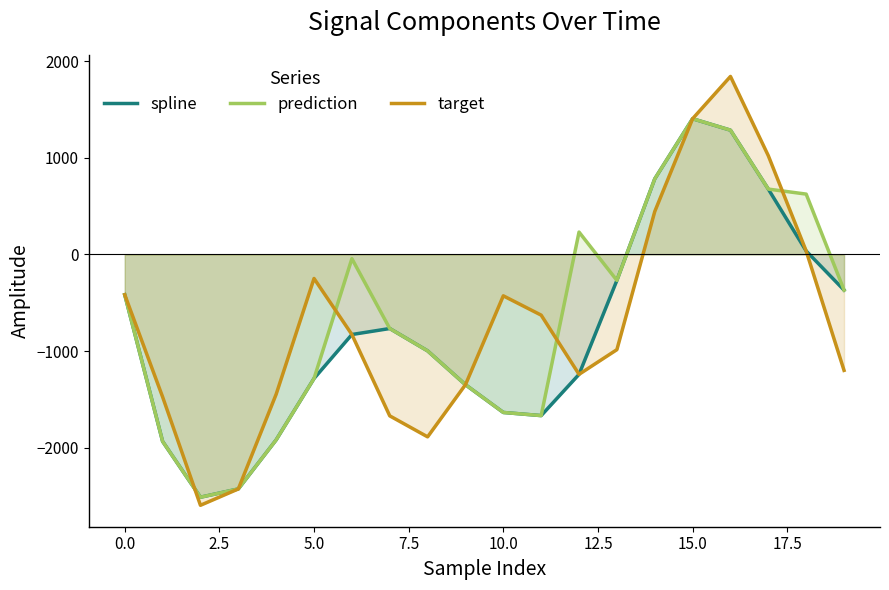

Reading left to right, list all the values displayed in this chart.

spline: -416.8	-1934.7	-2512.8	-2427.0	-1918.9	-1283.9	-828.5	-766.5	-997.8	-1348.1	-1635.3	-1667.8	-1240.8	-268.3	782.5	1405.1	1286.7	676.7	35.9	-368.6
prediction: -416.8	-1934.7	-2512.8	-2427.0	-1918.9	-1283.9	-43.4	-766.5	-997.8	-1348.1	-1635.3	-1667.8	231.8	-268.3	782.5	1405.1	1286.7	676.7	624.8	-368.6
target: -416.8	-1474.3	-2596.1	-2427.0	-1446.4	-248.7	-828.5	-1670.5	-1887.9	-1348.1	-428.1	-628.0	-1240.8	-985.2	444.4	1405.1	1842.7	1022.1	35.9	-1199.7